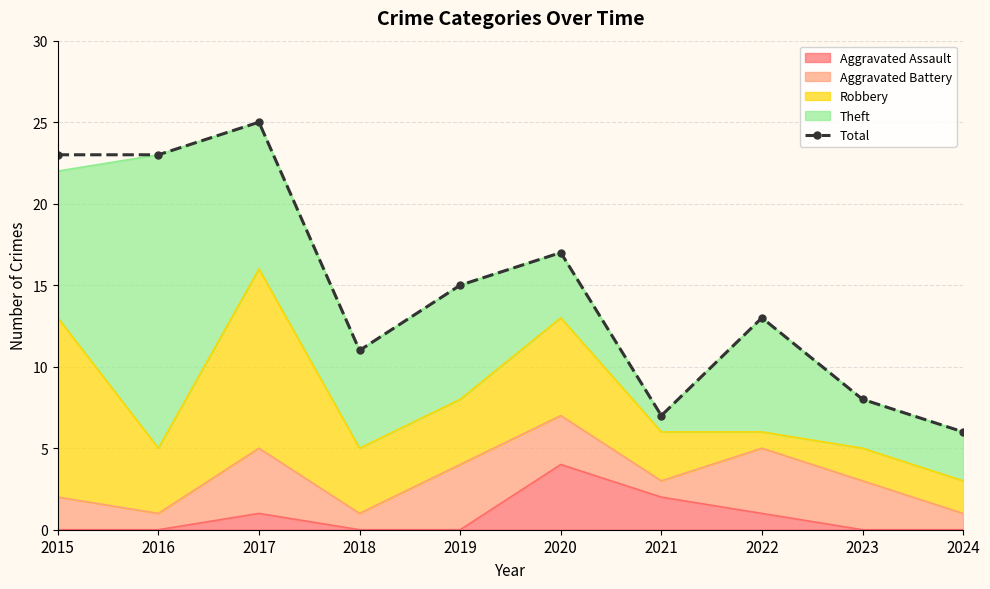

Approximately how many times larger is the value at 2021 compared to 2020?

0.4